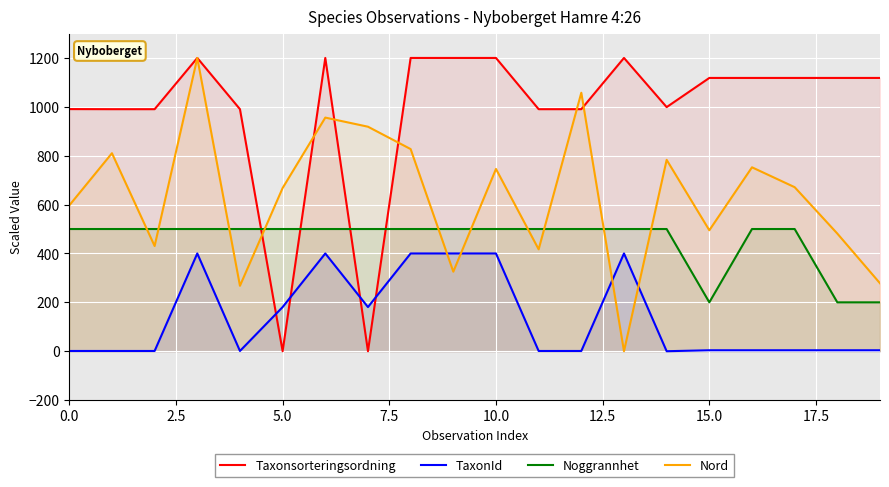

How many lines are shown in the chart?

4